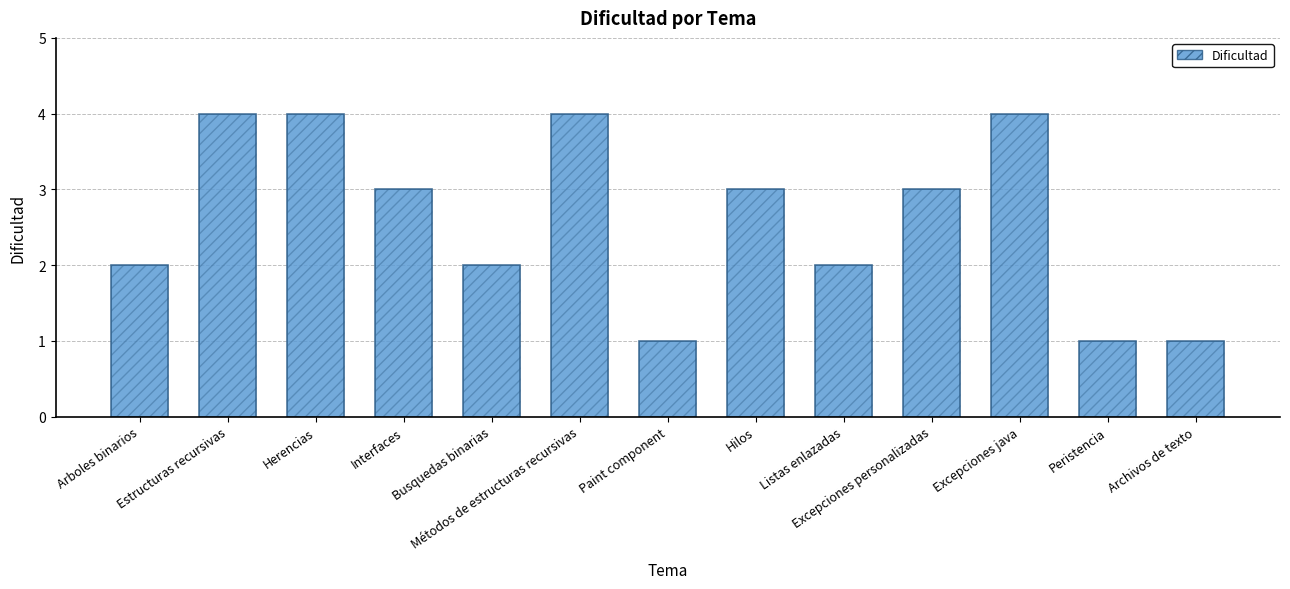

List the labels in order of value, smallest first.

Paint component, Peristencia, Archivos de texto, Arboles binarios, Busquedas binarias, Listas enlazadas, Interfaces, Hilos, Excepciones personalizadas, Estructuras recursivas, Herencias, Métodos de estructuras recursivas, Excepciones java